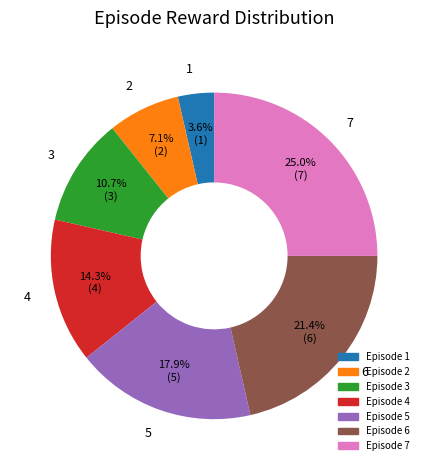

Rank the categories by value from lowest to highest.

1, 2, 3, 4, 5, 6, 7